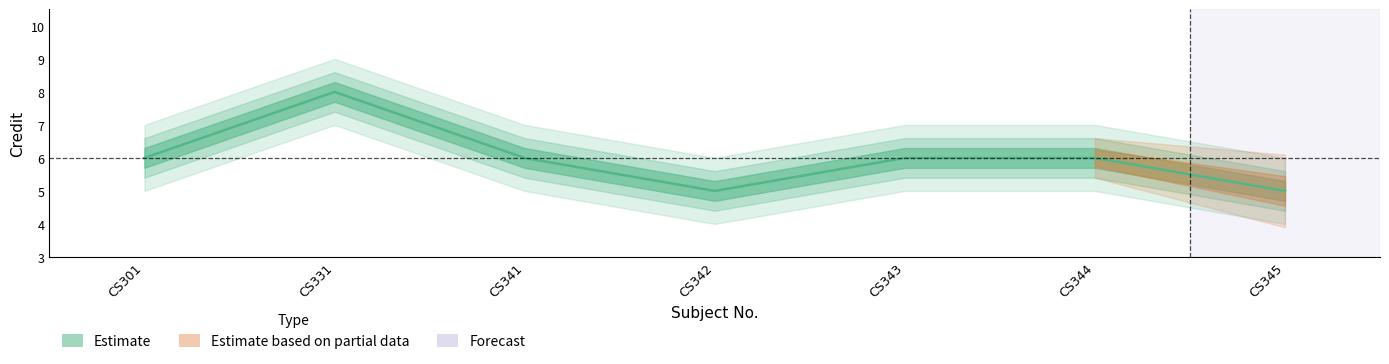

At which label does the data first exceed 6?

CS331